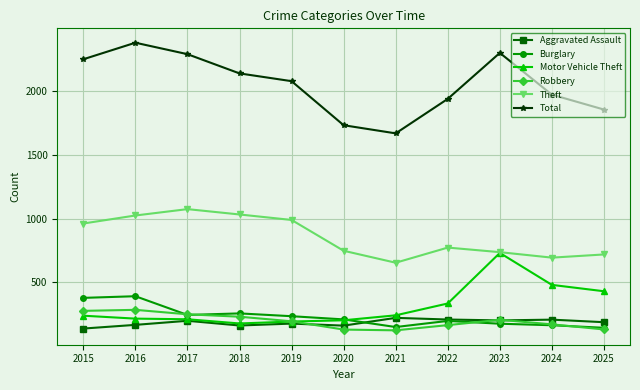

True or false: Robbery and Total intersect in this chart.

False